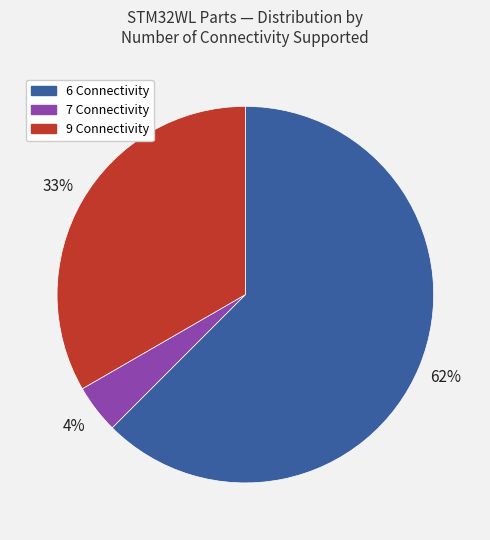

What percentage is the 9 slice, to the nearest percent?

33%